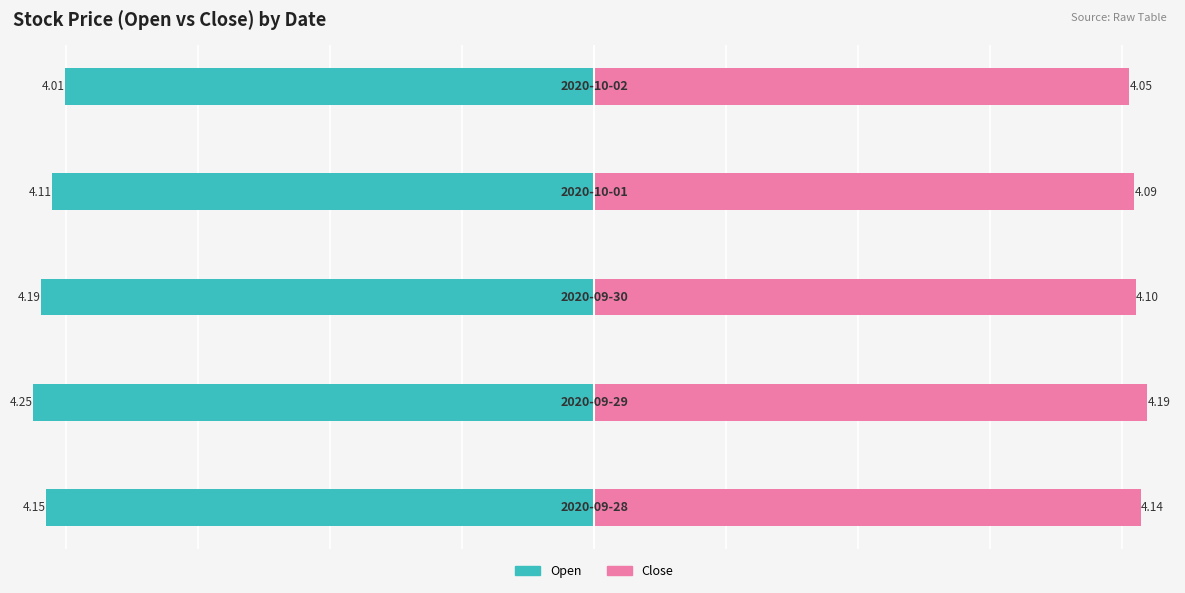

What is the difference between the maximum and minimum values in the Close series?

0.1